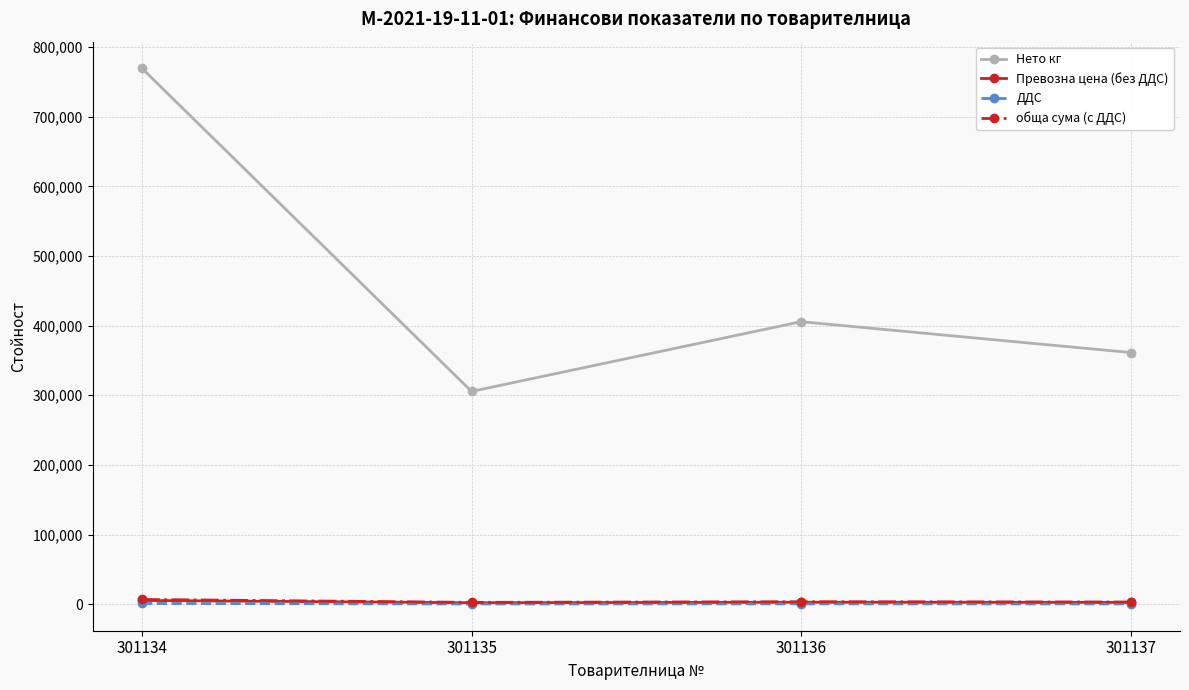

True or false: ДДС has a value of 457.0 at 301135.

True